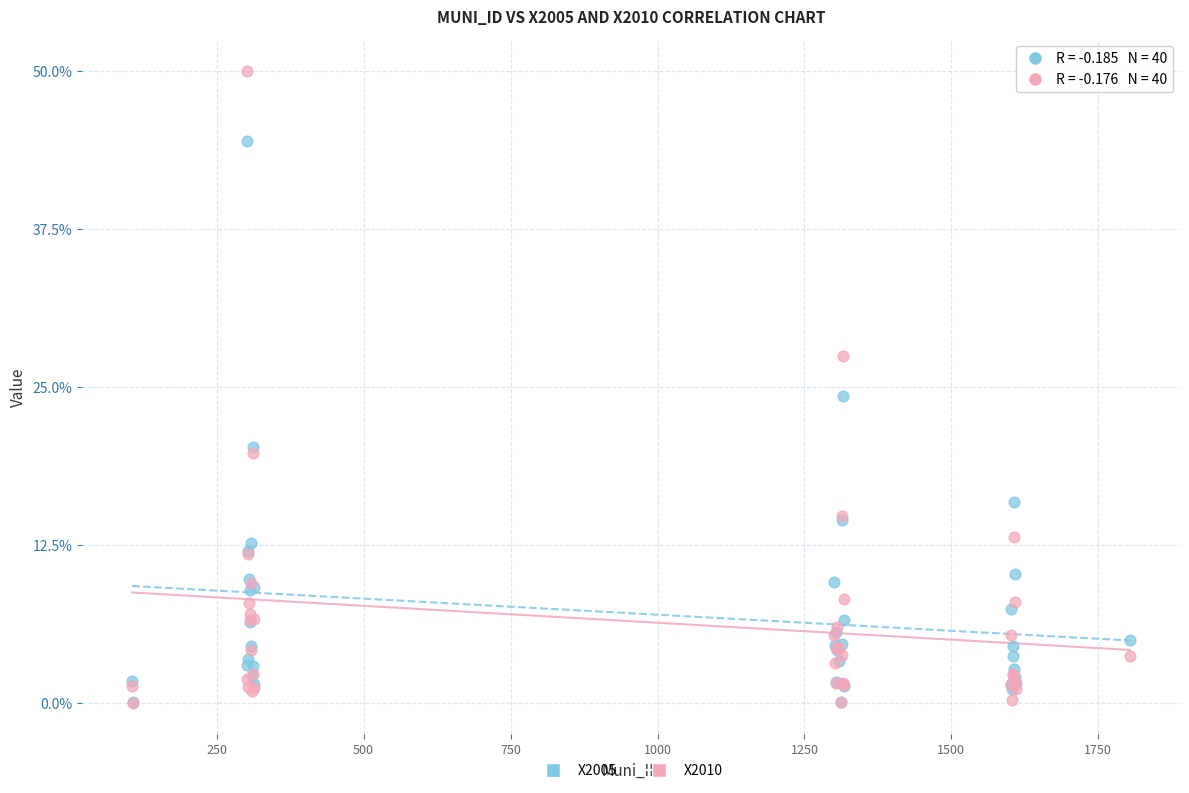

Which series has the largest Y range (max minus min)?

X2010